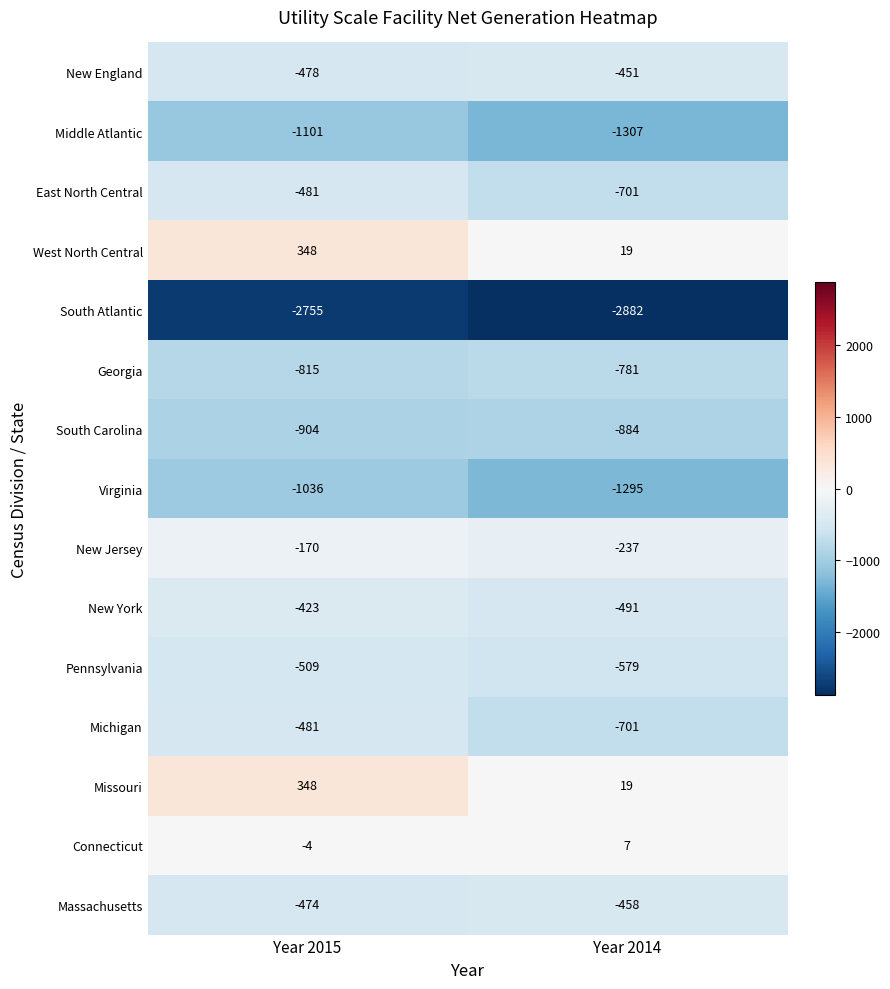

At which category does the chart reach its minimum across all series?

Year 2014